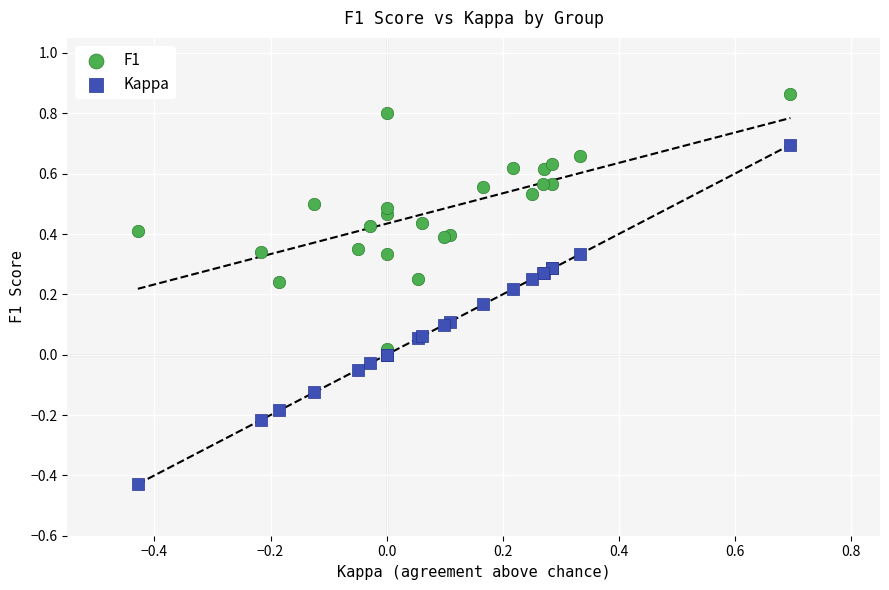

What is the X range (max minus min) for the scatter plot?

1.1